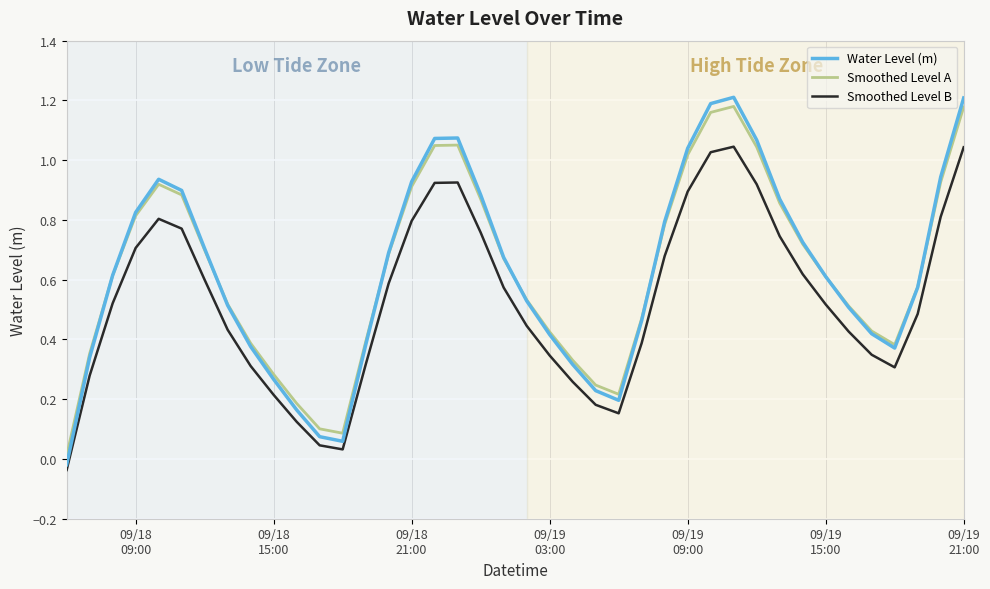

Count the number of categories in the chart.

40